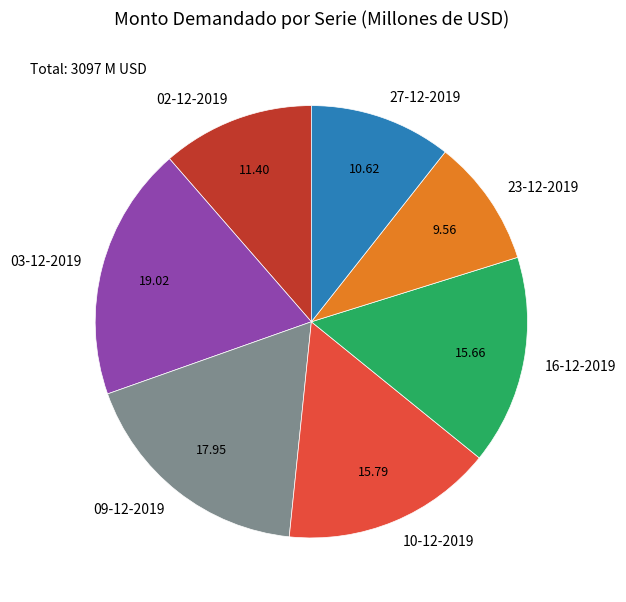

Is the sum of 27-12-2019 and 09-12-2019 greater than half?

No